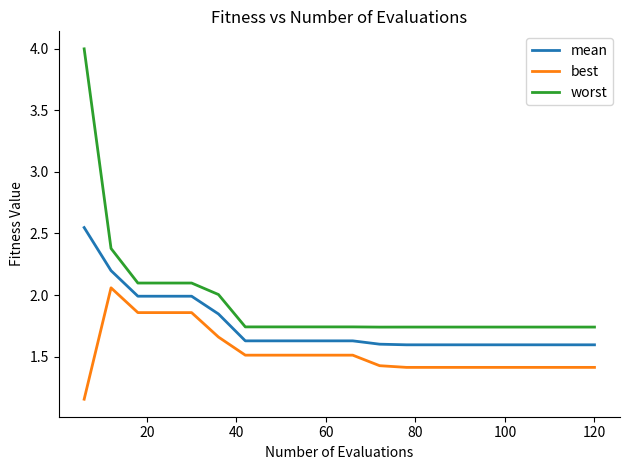

What is the maximum value shown in the chart?

4.0